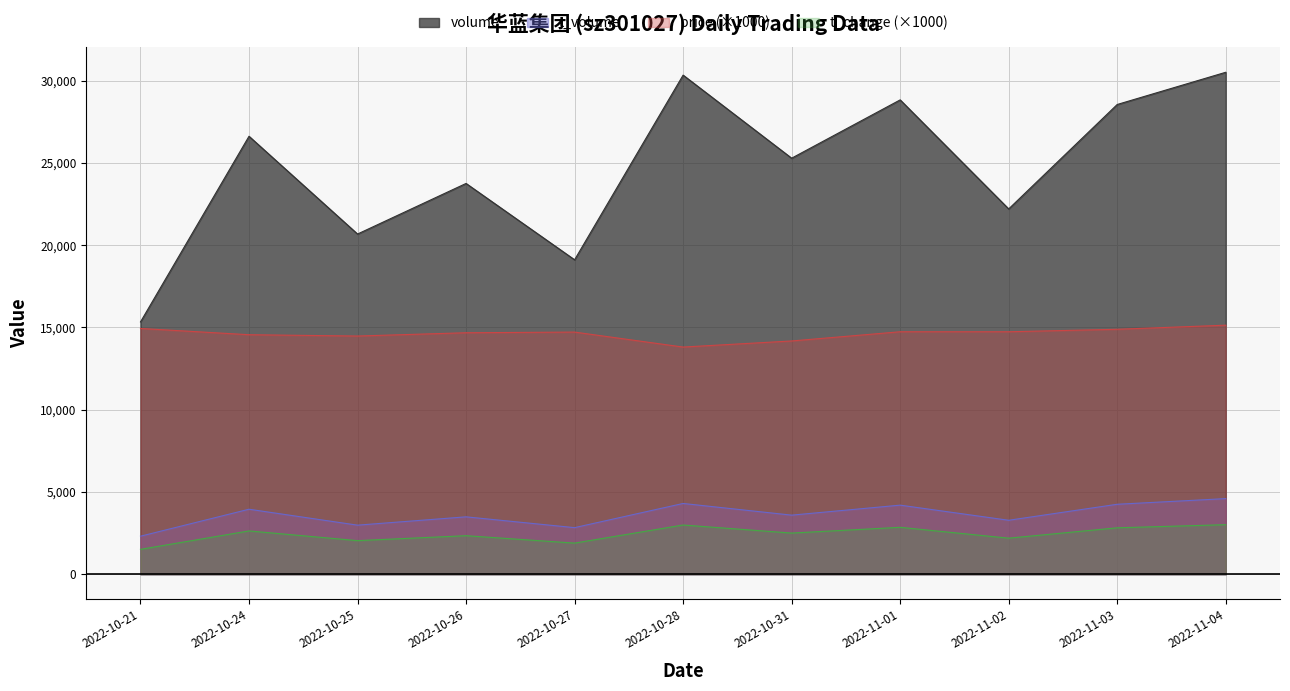

How many interior local peaks does the price series have?

1